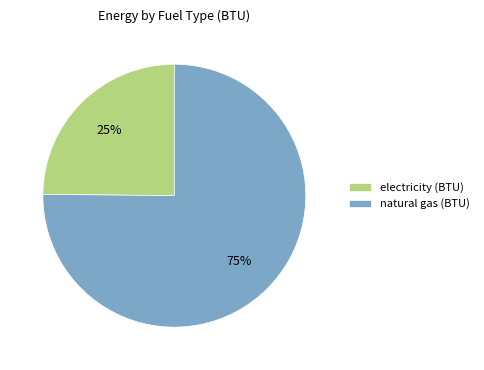

Which slice represents more than half of the pie?

natural gas (BTU)